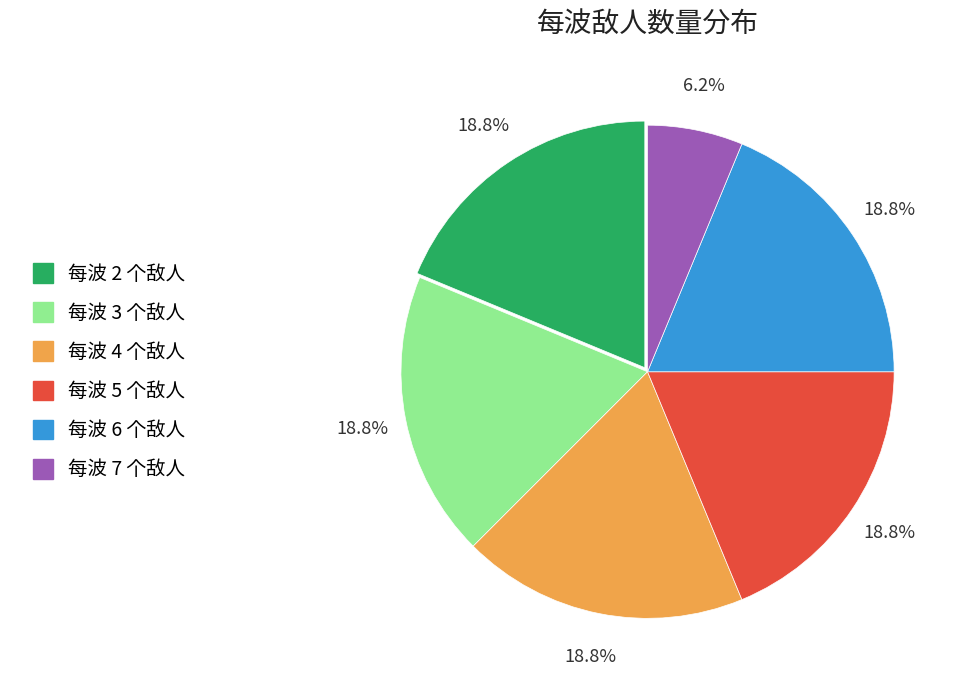

Is there a majority slice in this chart?

No